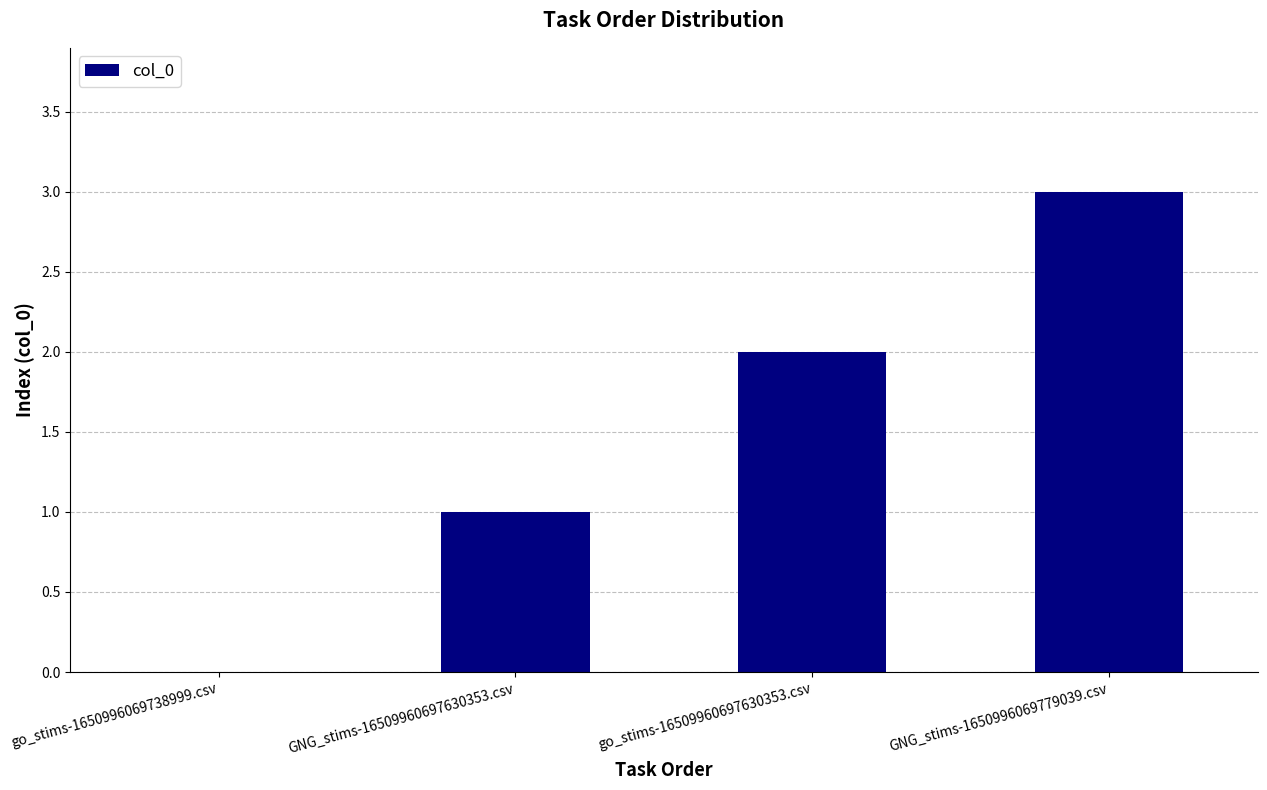

What is the approximate value at GNG_stims-16509960697630353.csv?

1